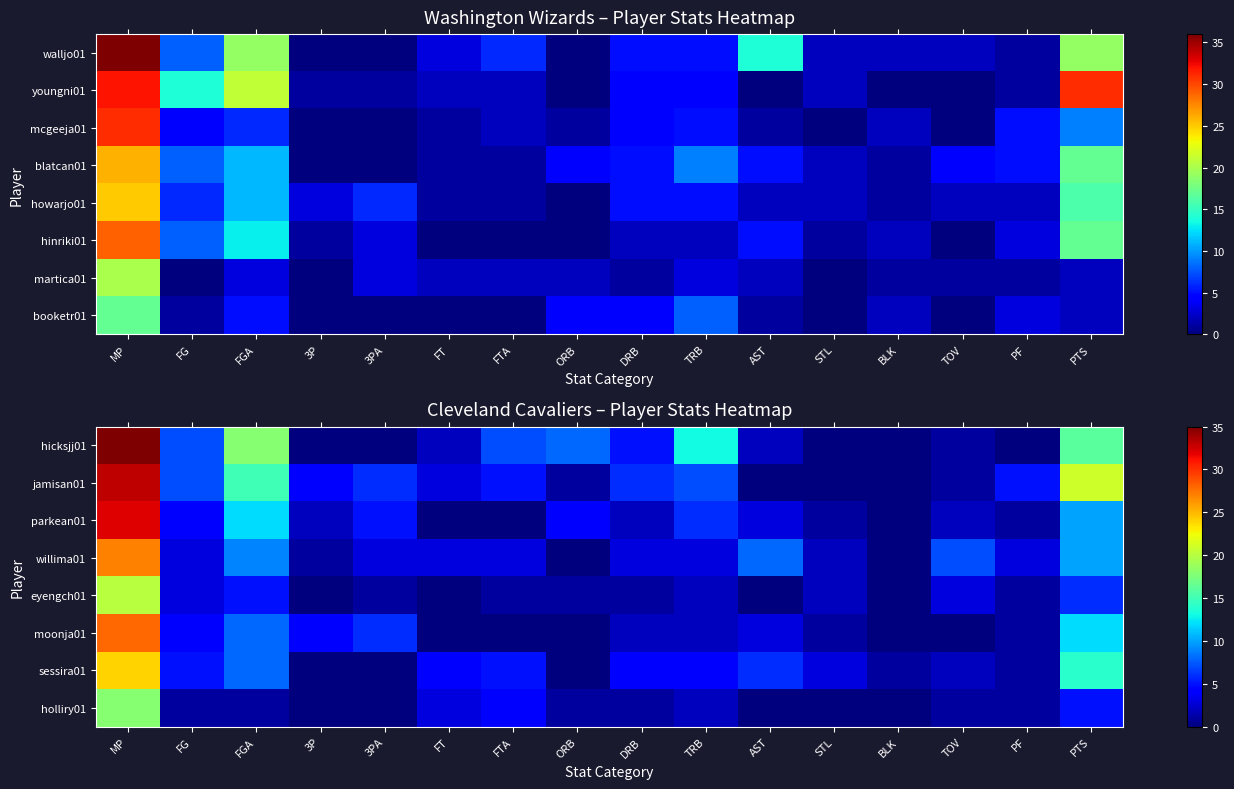

Where does the jamisan01 series first go above 5?

MP